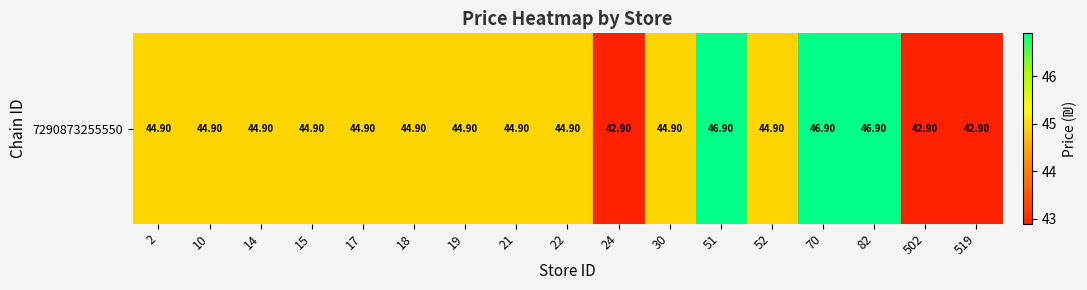

The value at 21 is 44.9. True or false?

True